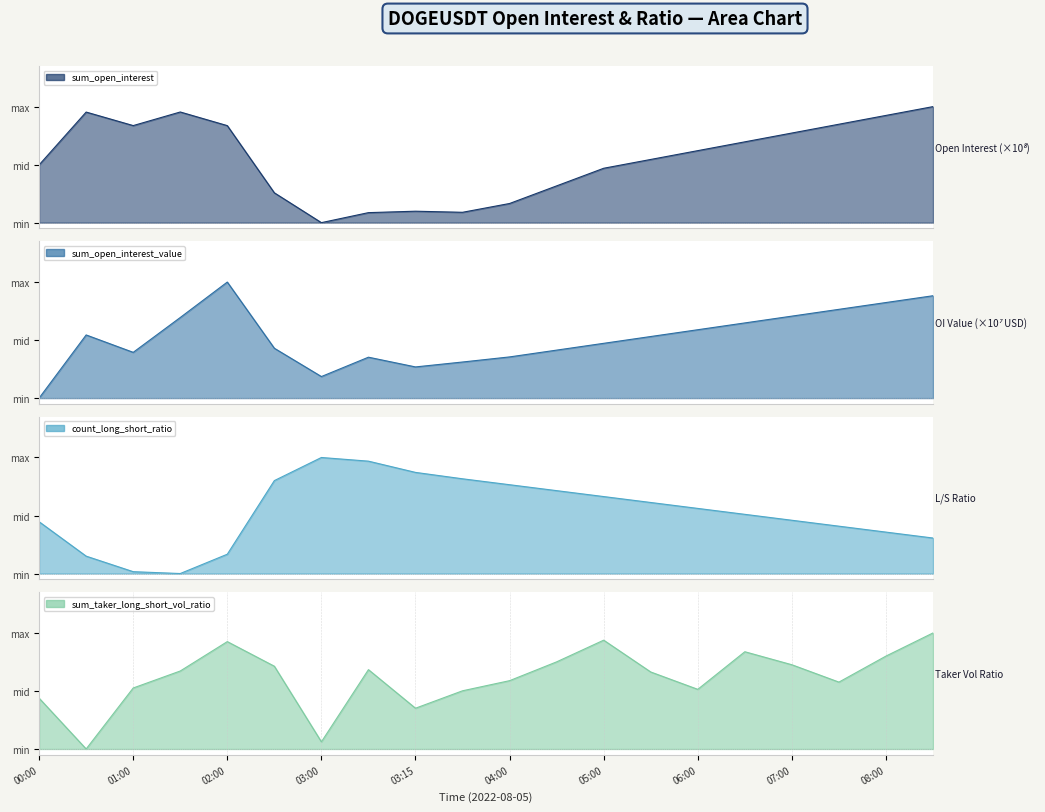

Between which two adjacent categories do sum_open_interest_value and count_long_short_ratio first intersect?

00:00 and 00:30